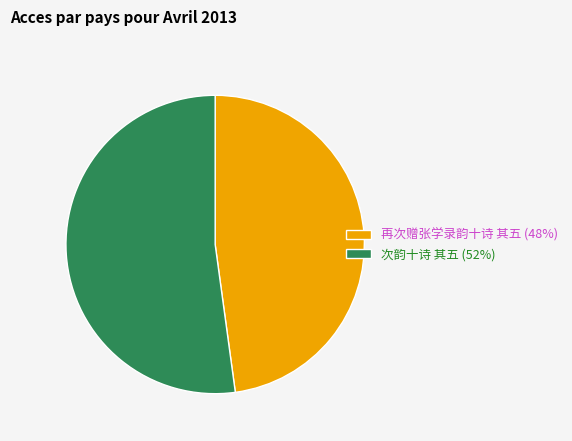

Which has a higher value, 再次赠张学录韵十诗 其五 (48%) or 次韵十诗 其五 (52%)?

次韵十诗 其五 (52%)